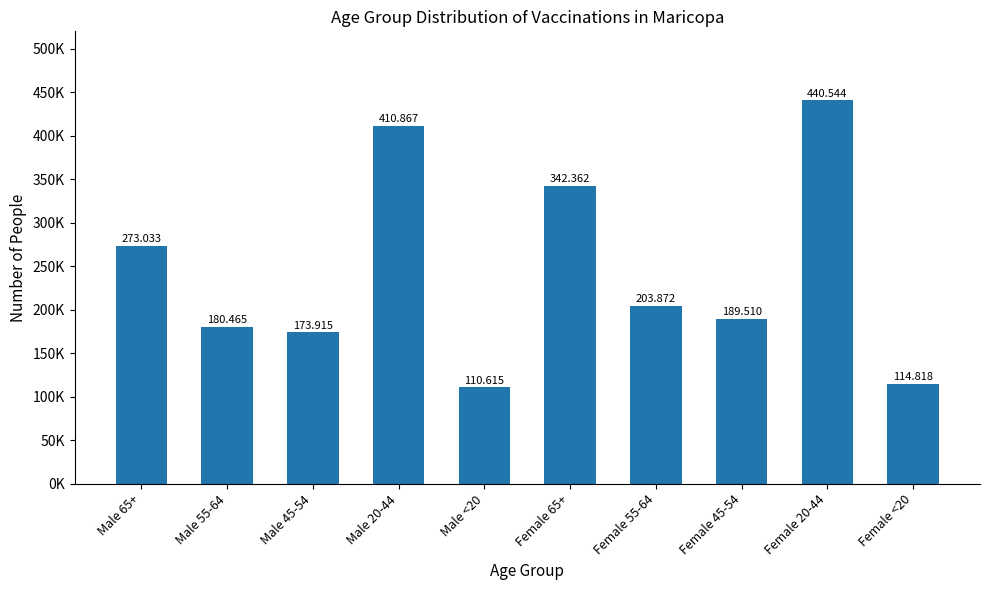

Is it true that the value at Male 45-54 is 284136?

False